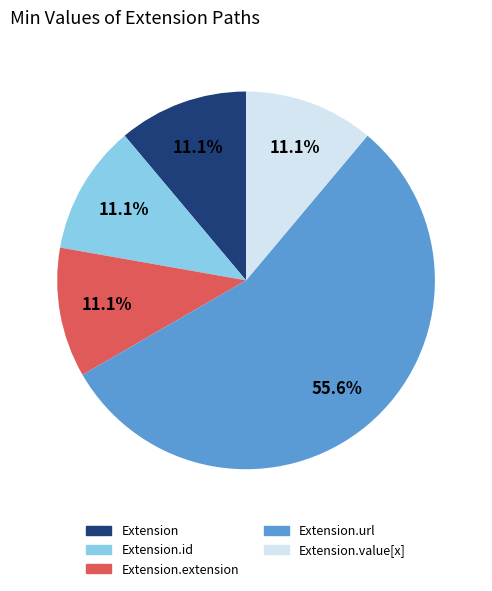

Is there any slice that represents more than half of the pie?

Yes